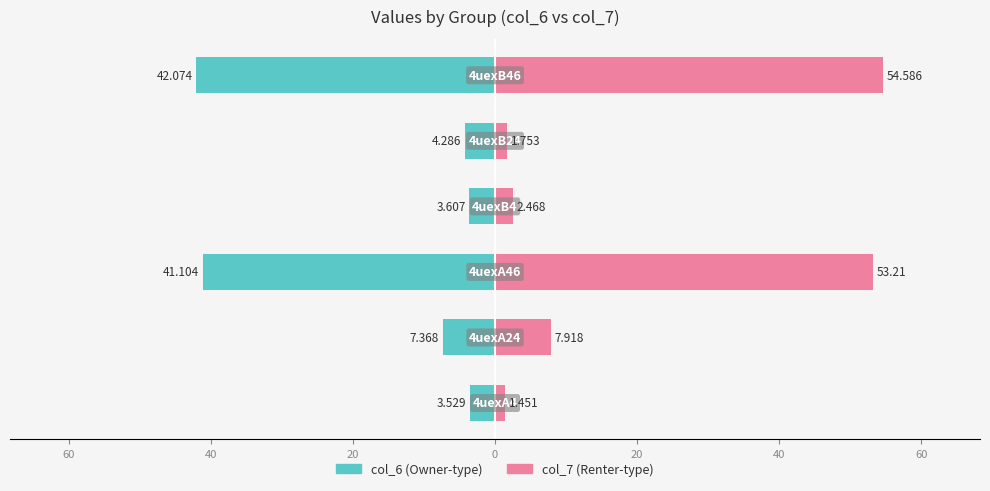

How many groups of bars are there?

6